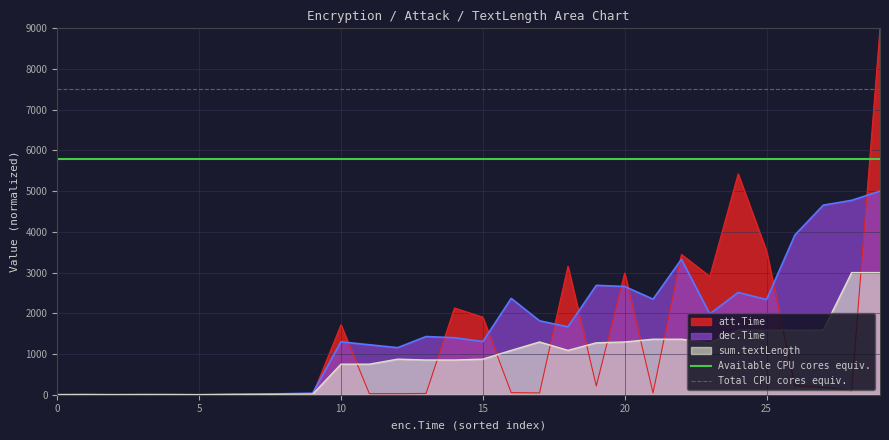

The value of Available CPU cores equiv. at 0 is 1165. True or false?

False